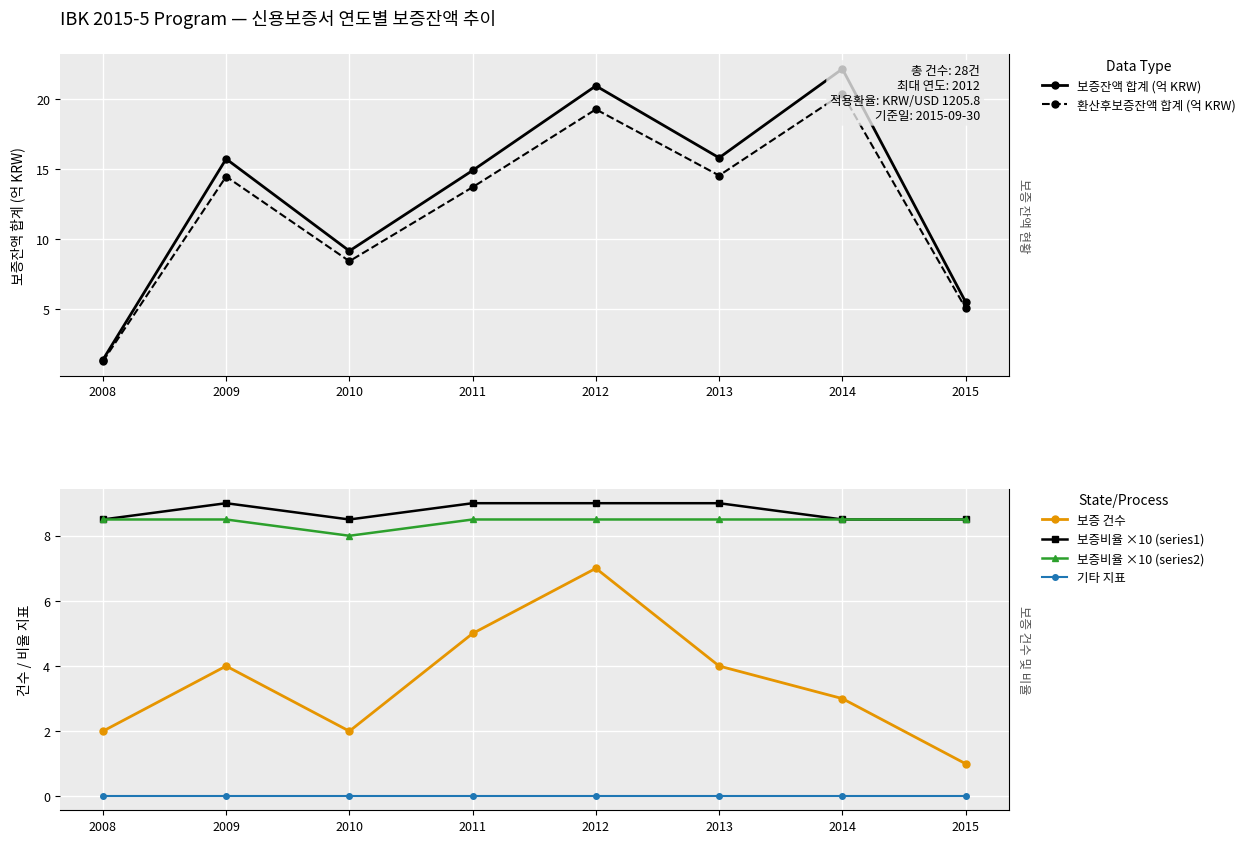

What is the value of the 보증비율 ×10 (series1) point at the 2nd from the left?

9.0